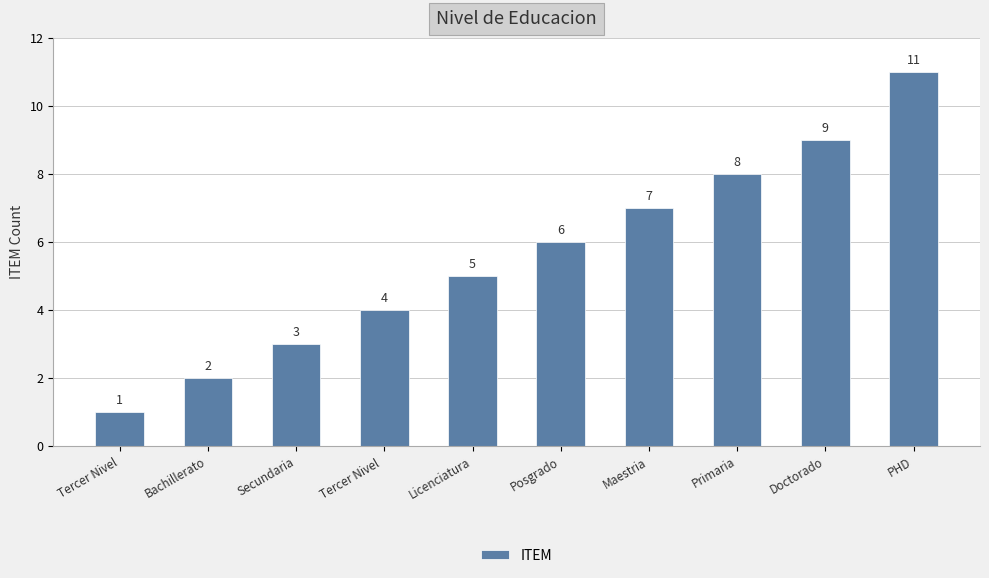

What is the difference between the second highest and minimum values?

8